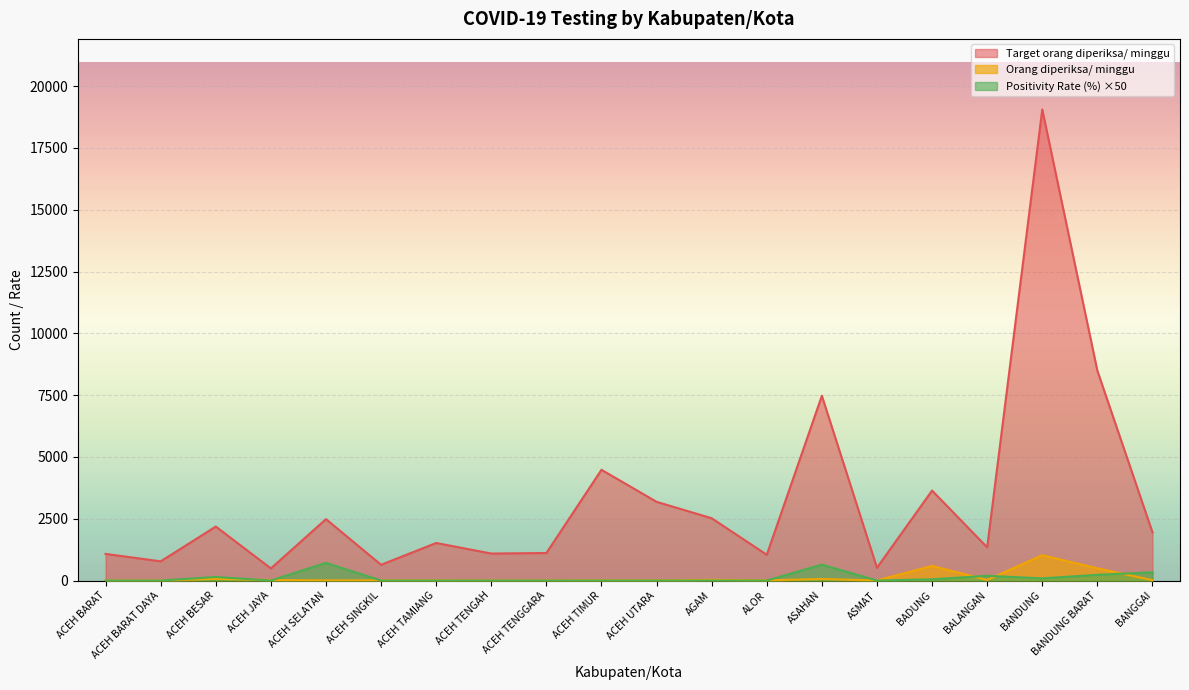

Does the chart display data point markers on the line(s)?

No